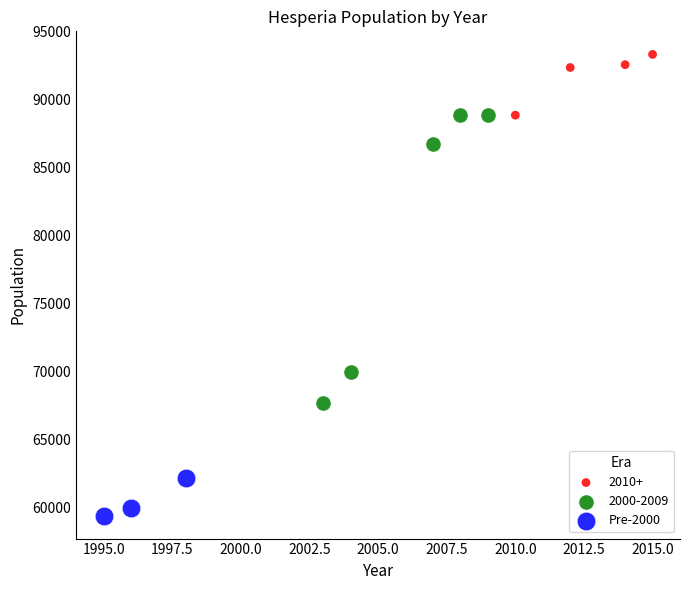

Which series contains the lowest Y value?

Pre-2000